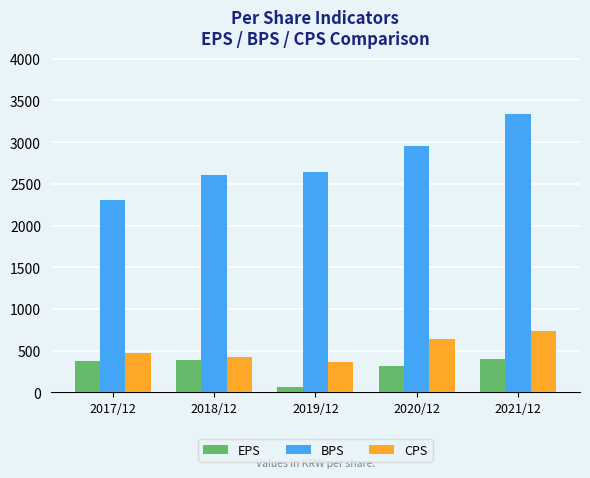

What is the difference between the maximum and second lowest values in the EPS series?

84